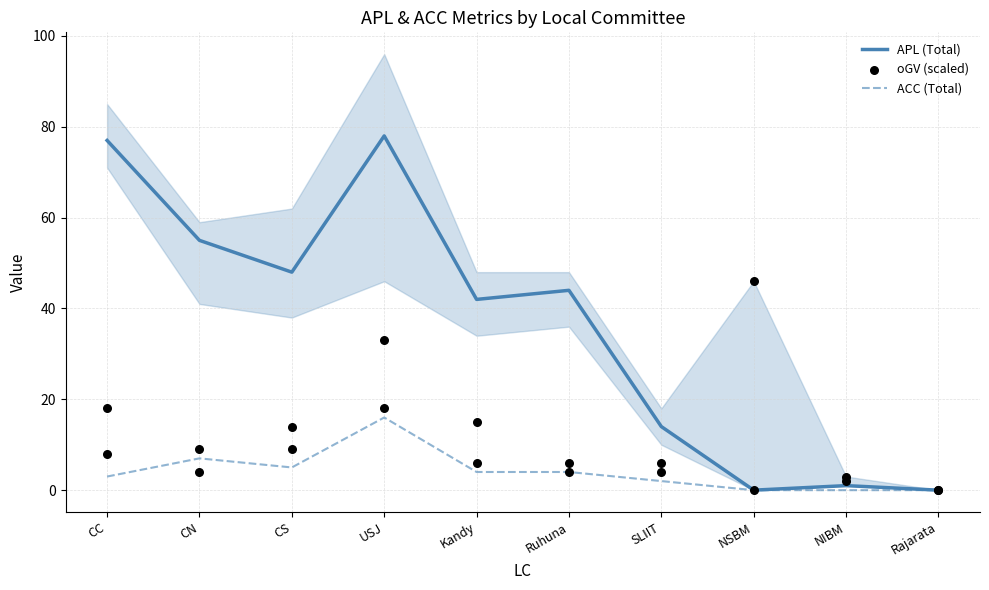

What is the total value across all series at SLIIT?

20